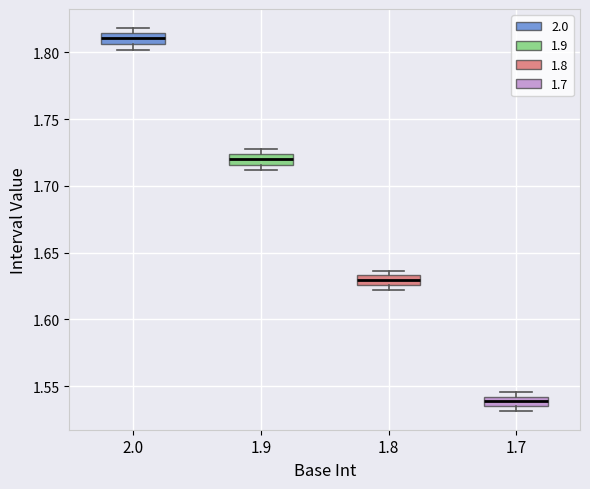

Where is the upper edge of the box at x = 2.0 on the y-axis? The values are not printed on the chart, so give them approximately, as read against the axis.

1.815